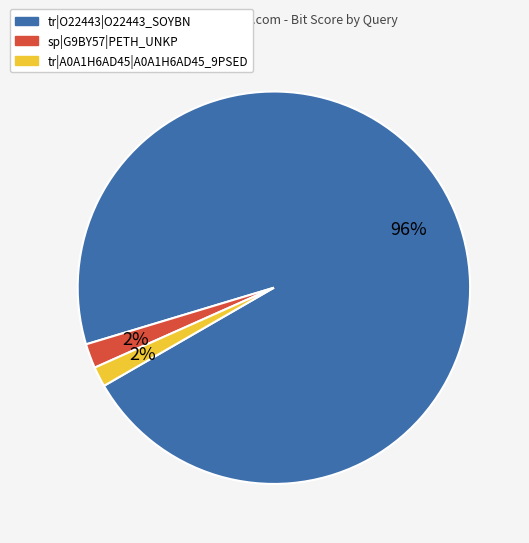

What percentage is the tr|A0A1H6AD45|A0A1H6AD45_9PSED slice, to the nearest percent?

2%